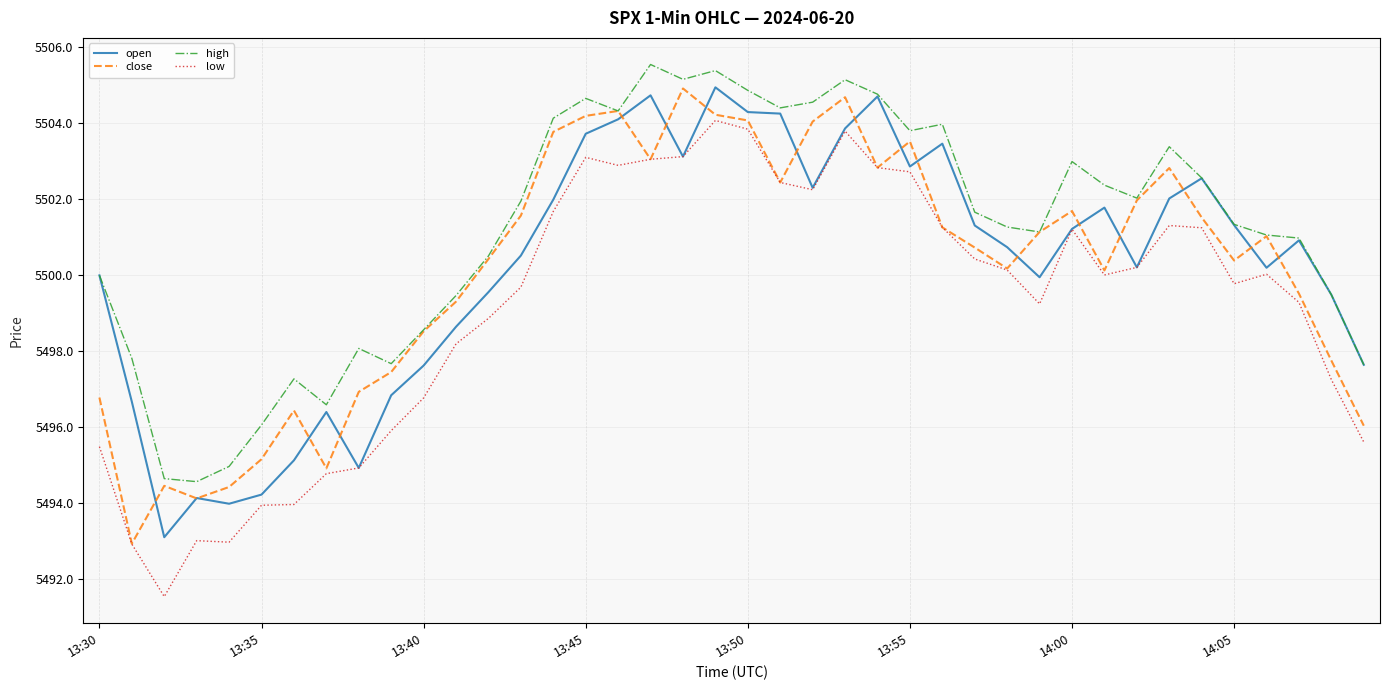

What is the difference between the second highest and second lowest values in the open series?

10.7